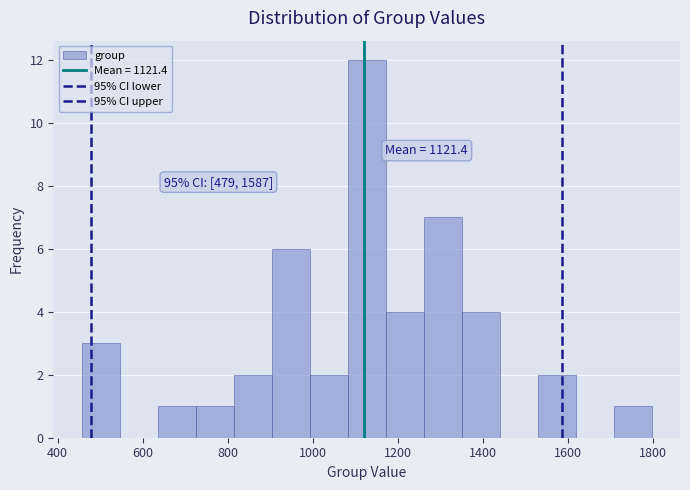

Which range on the x-axis has the tallest bar?

1080 to 1180